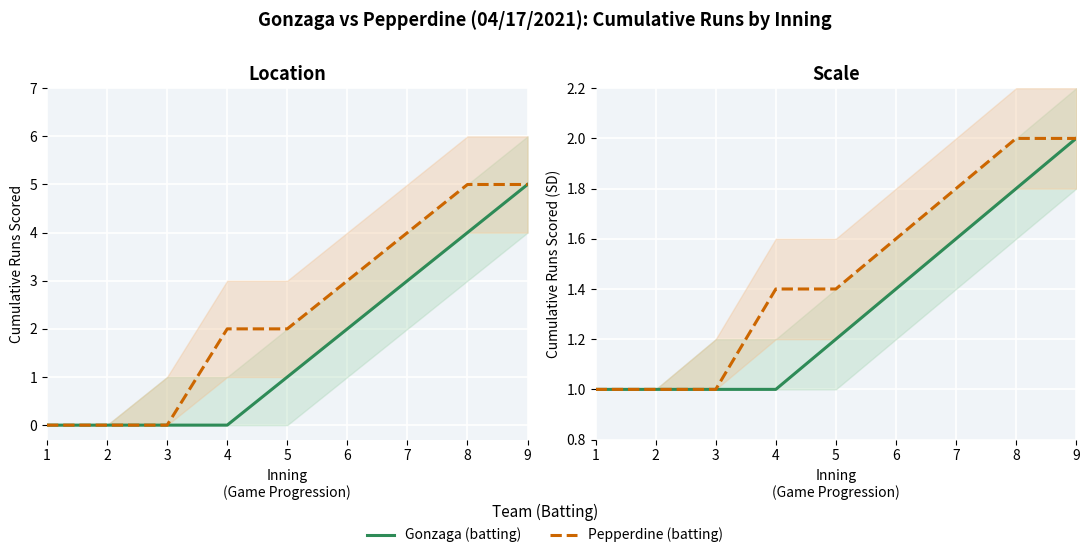

At 9, list the series in order from largest to smallest.

Gonzaga (batting), Pepperdine (batting)